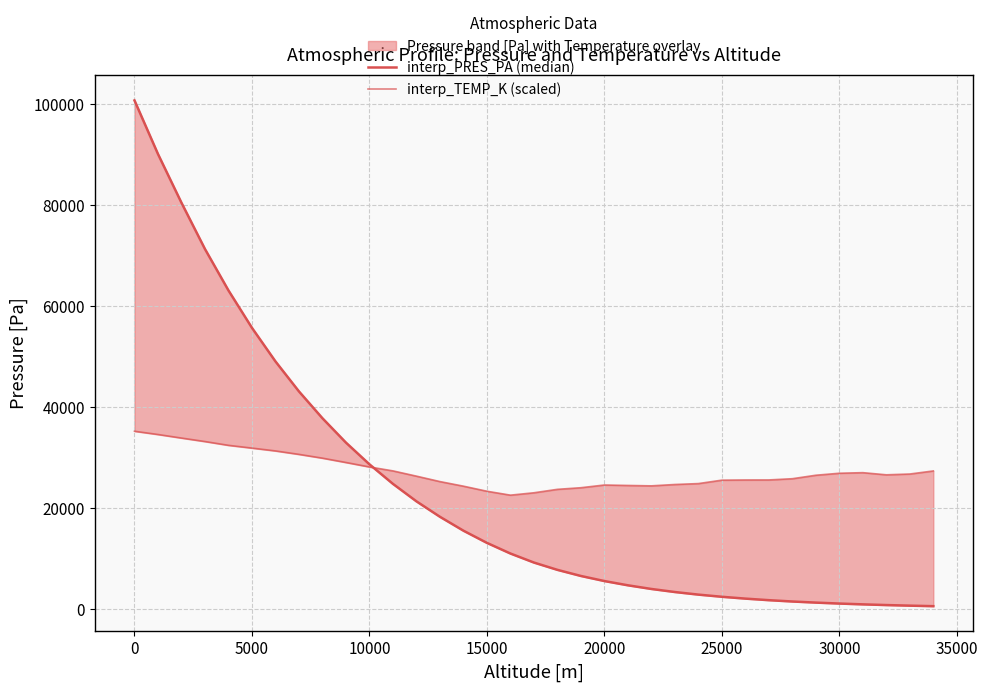

What are all the series names shown in the legend?

interp_PRES_PA (median), interp_TEMP_K (scaled)